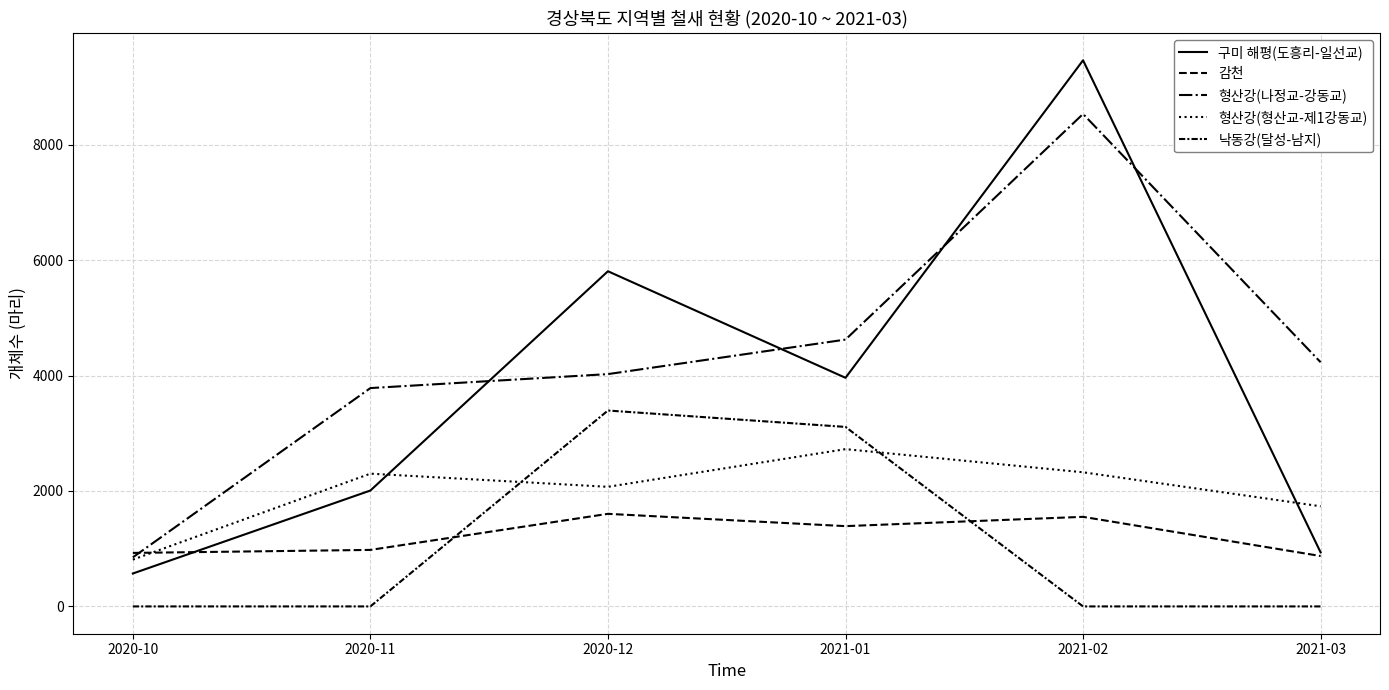

What position from the left is 2020-12?

3